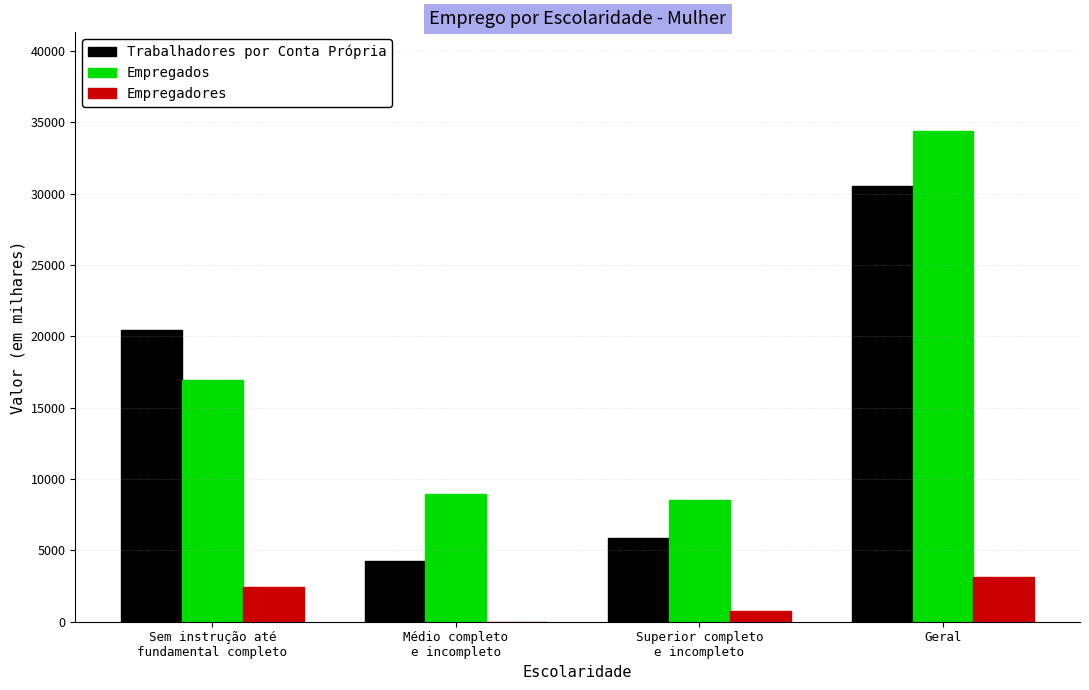

Does the chart contain stacked bars?

No